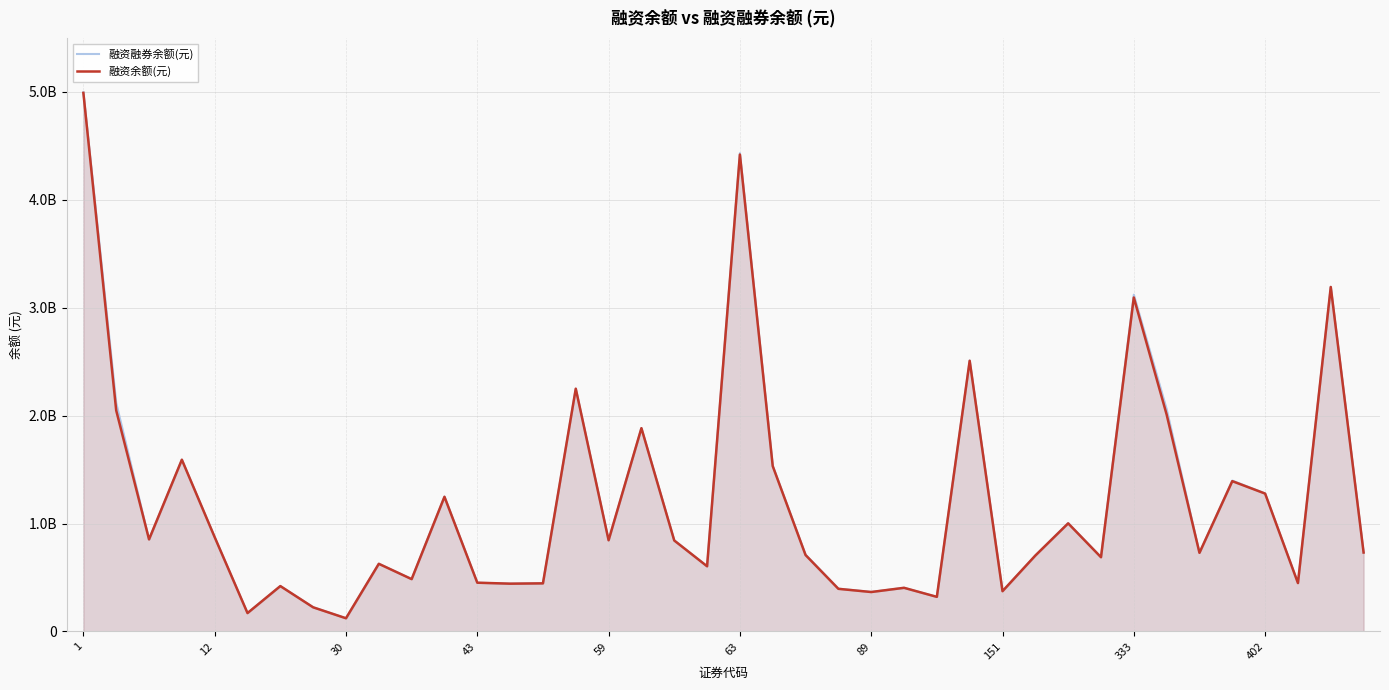

What is the minimum value for 融资余额(元)?

122511595